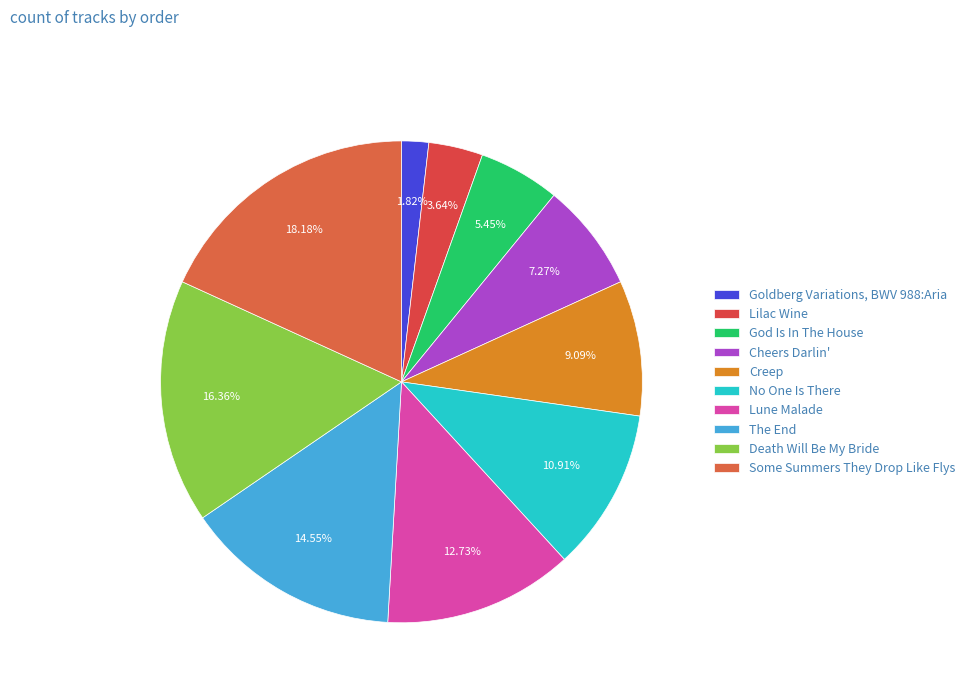

What is the largest slice in the pie chart?

Some Summers They Drop Like Flys